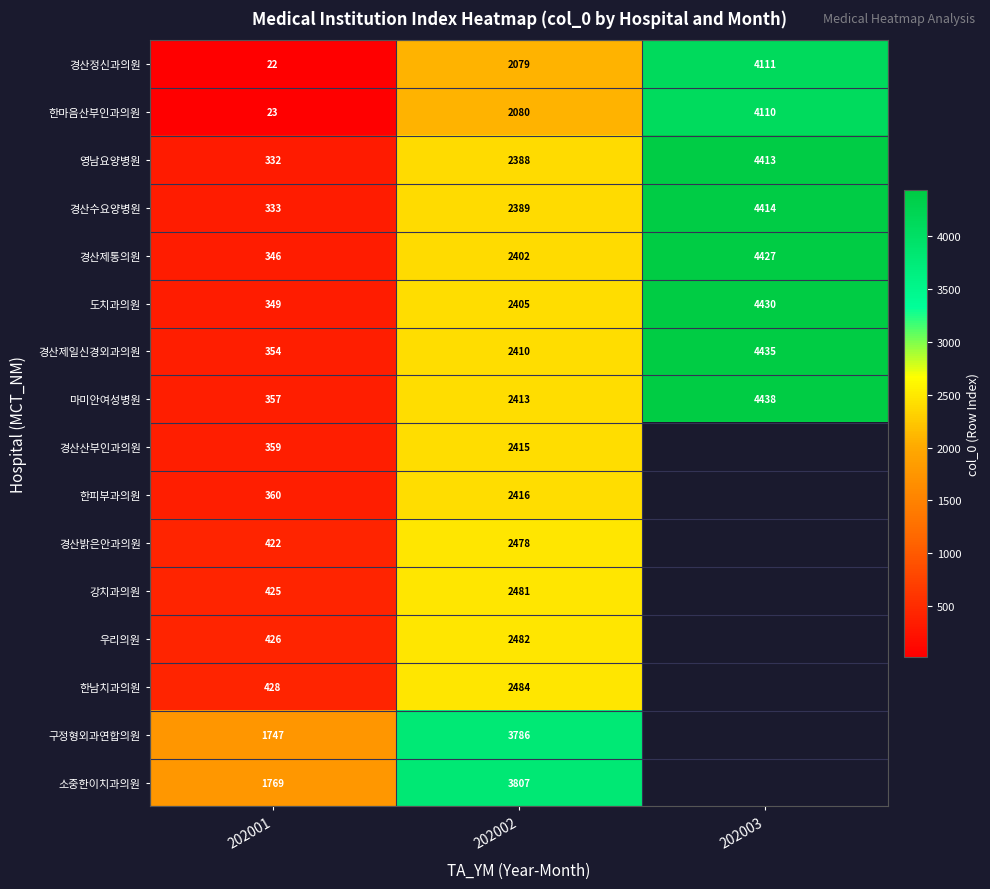

True or false: 강치과의원 has a value of 2481 at 202002.

True